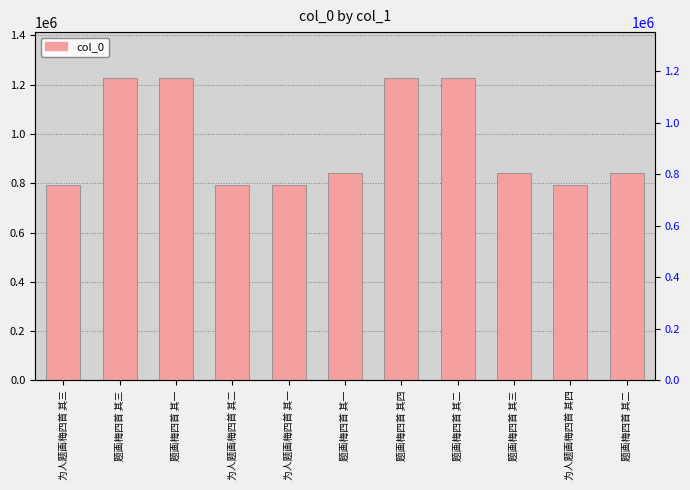

How many distinct data groups are displayed?

1